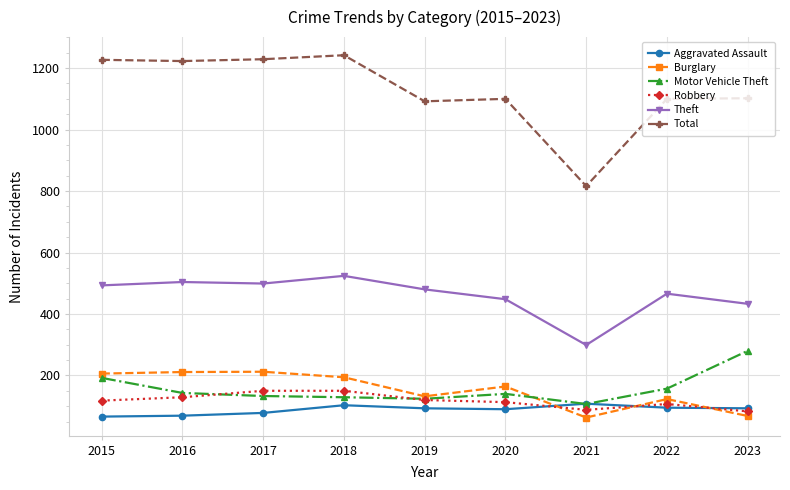

How many lines are shown in the chart?

6